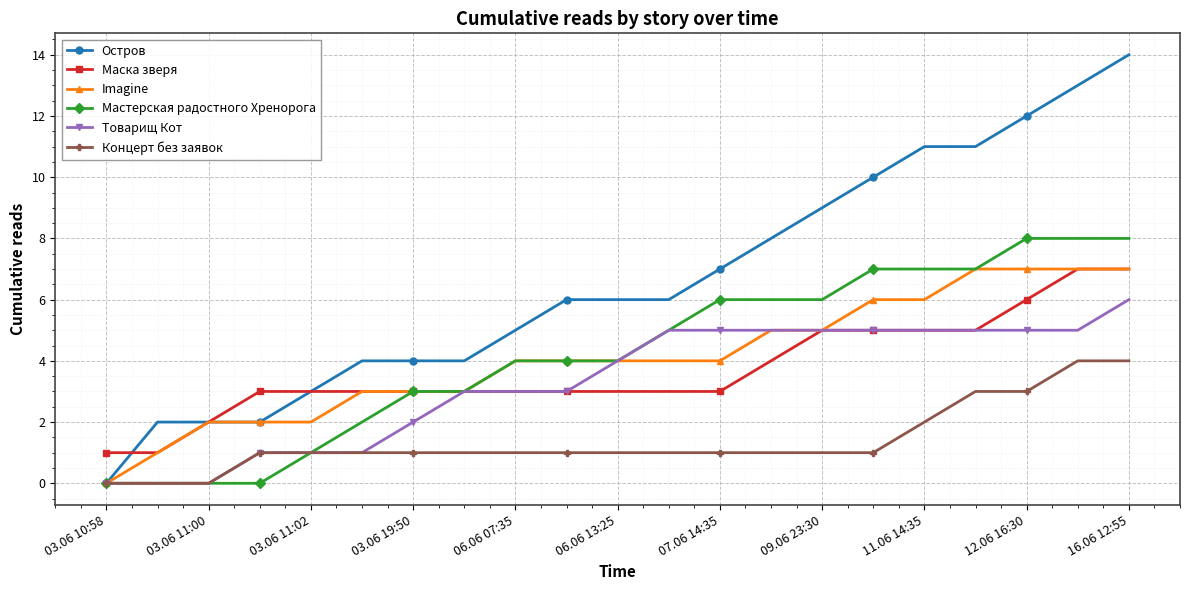

Which series has the largest range (max minus min)?

Остров